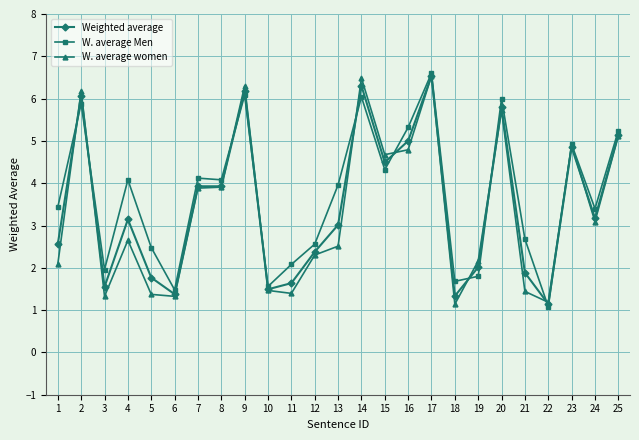

Is the value of Weighted average at 21 greater than the value of W. average Men at 16?

No